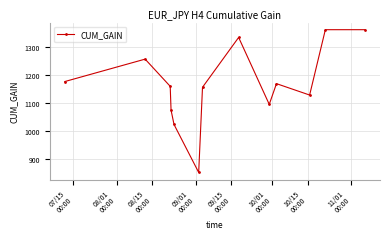

Is this an area chart (filled region under the line)?

No